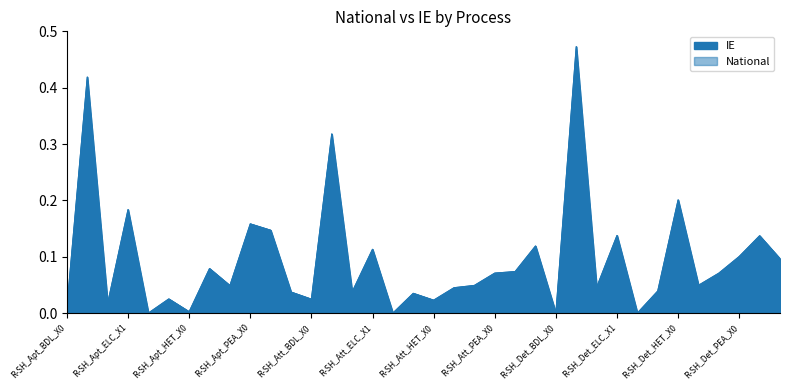

The IE series shows 0.1 at R-SH_Att_ELC_X1. True or false?

True